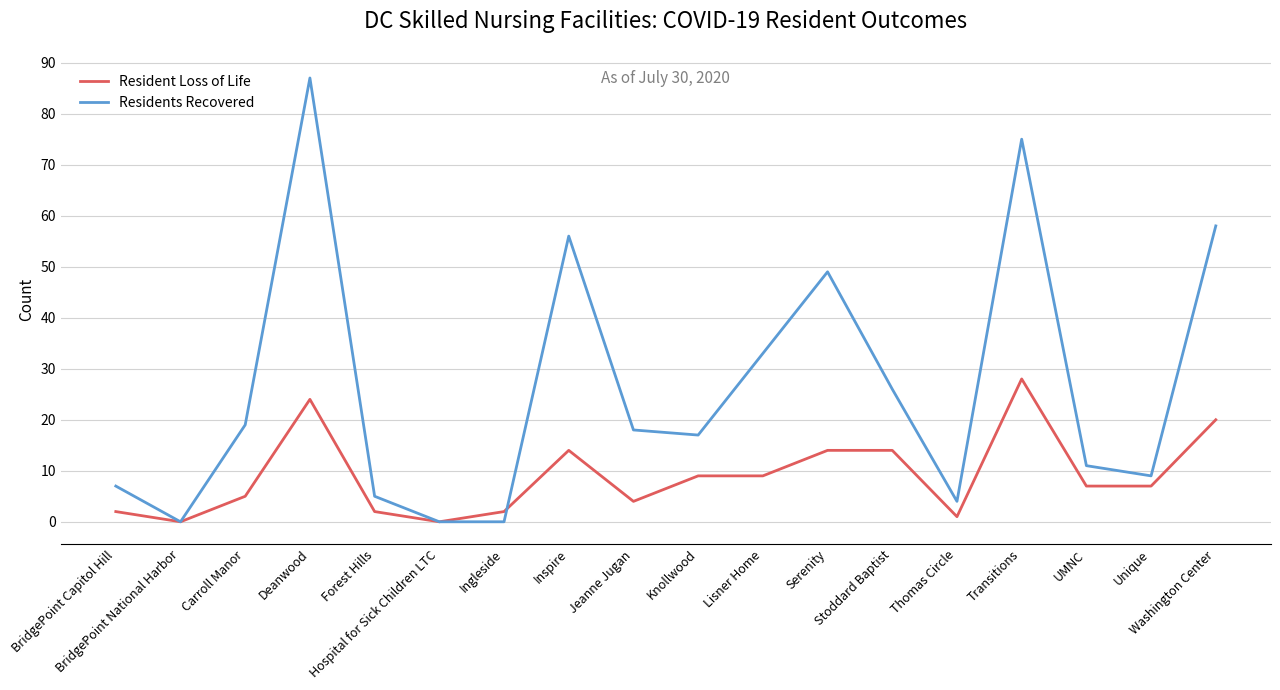

Rank the series by their maximum value, from highest to lowest.

Residents Recovered, Resident Loss of Life